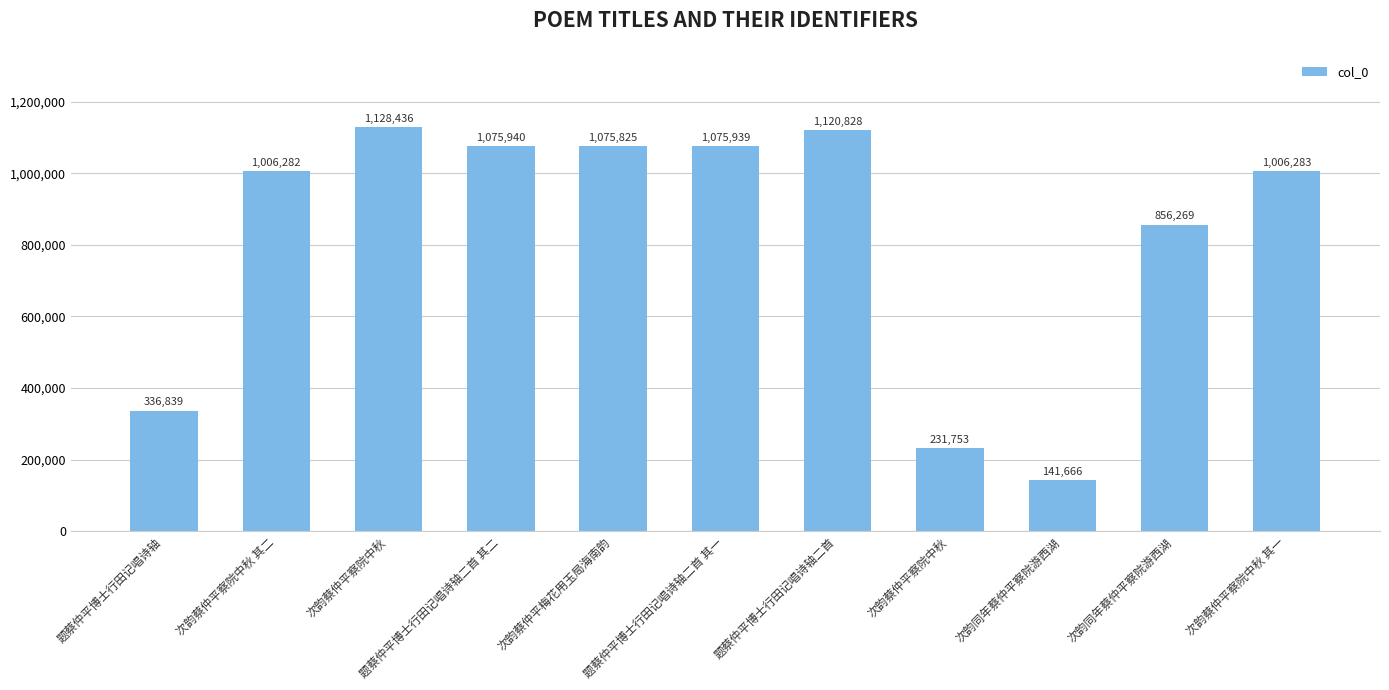

How many bars are there in total?

11